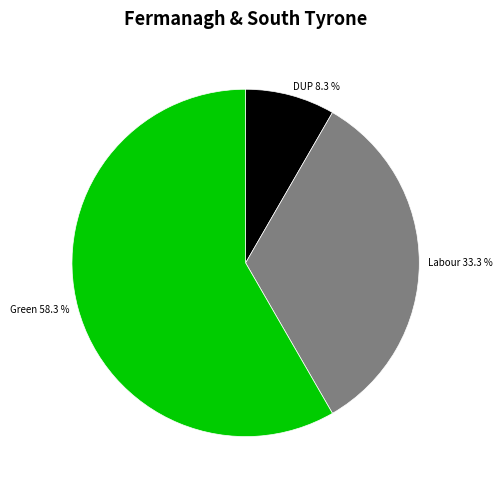

What portion of the pie excludes DUP?

91.7%